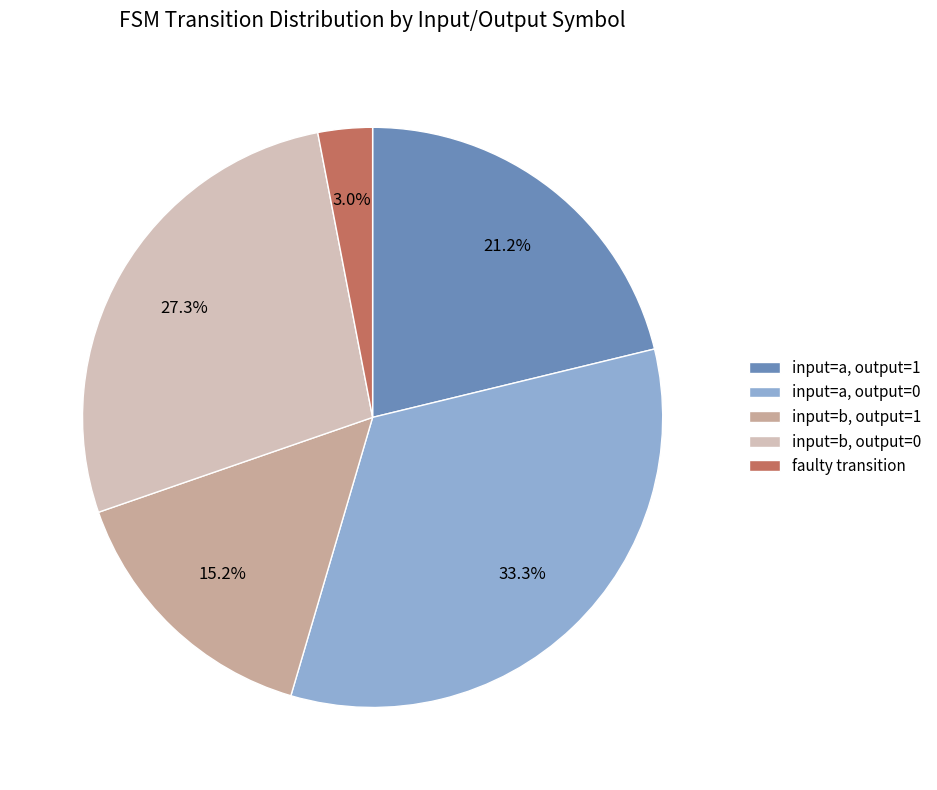

What is the ratio of the value at input=a, output=0 to the value at input=b, output=0?

1.2